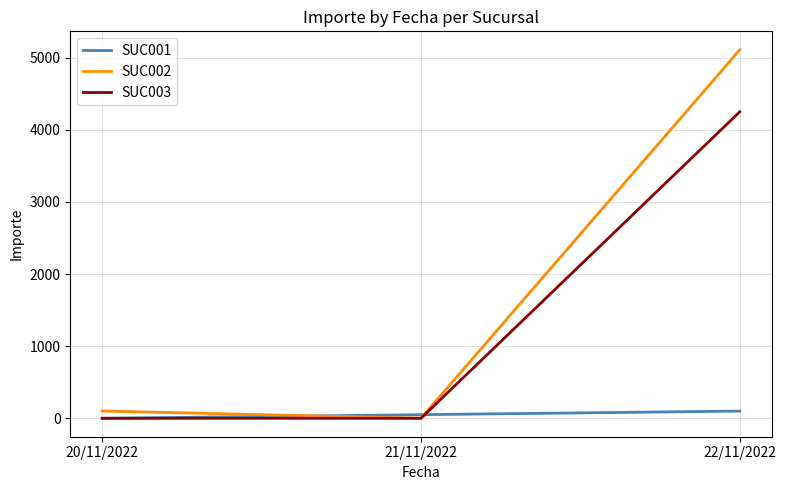

What is the greatest value displayed?

5110